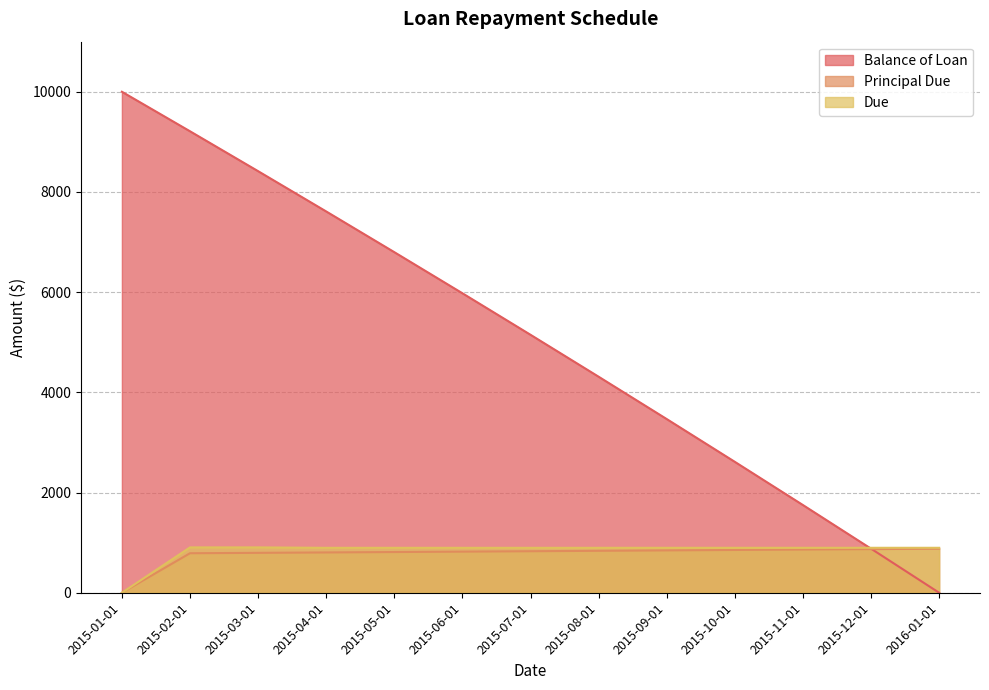

At which label is Due closest to 452?

2015-04-01